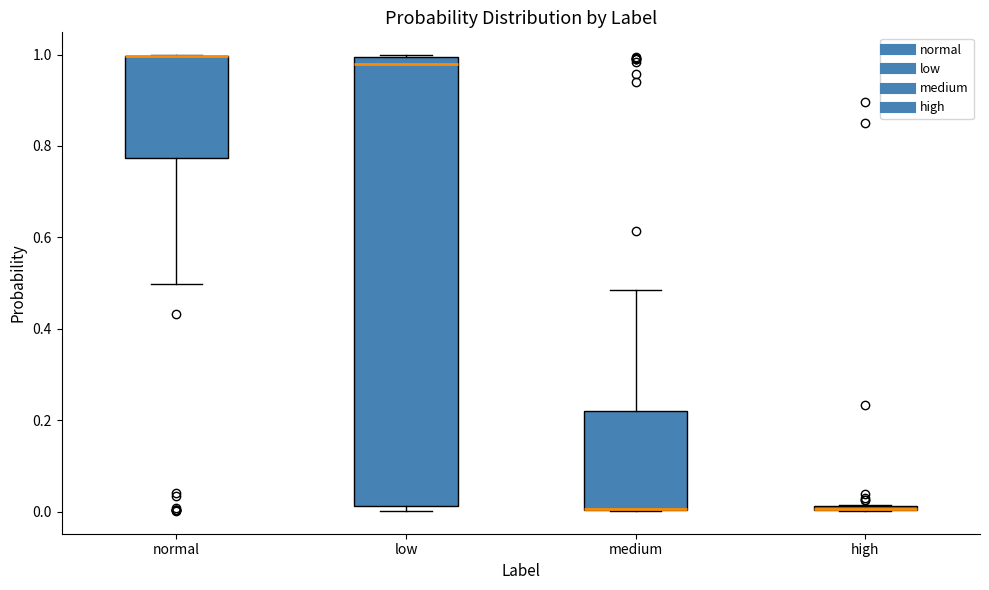

Where is the lower edge of the box for low on the y-axis? The values are not printed on the chart, so give them approximately, as read against the axis.

0.02